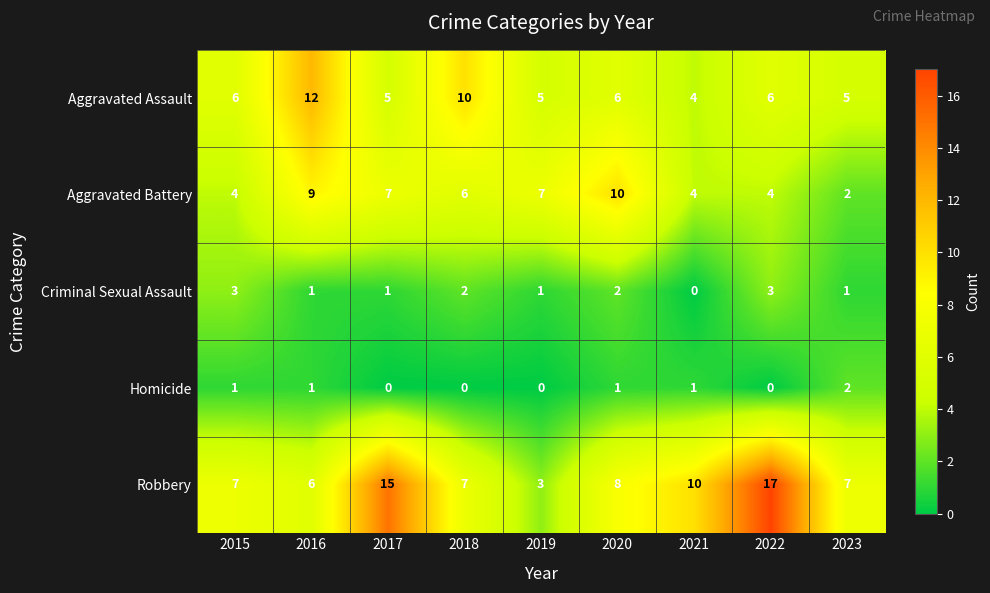

At which category is the sum across all series the highest?

2022